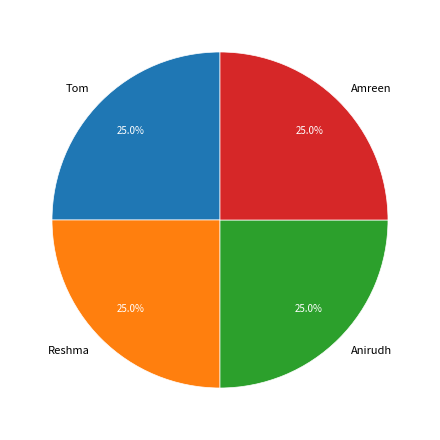

Is it true that Amreen is 25% of the pie?

True